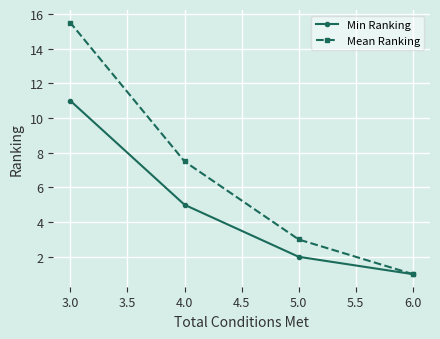

Which series has the largest range (max minus min)?

Mean Ranking